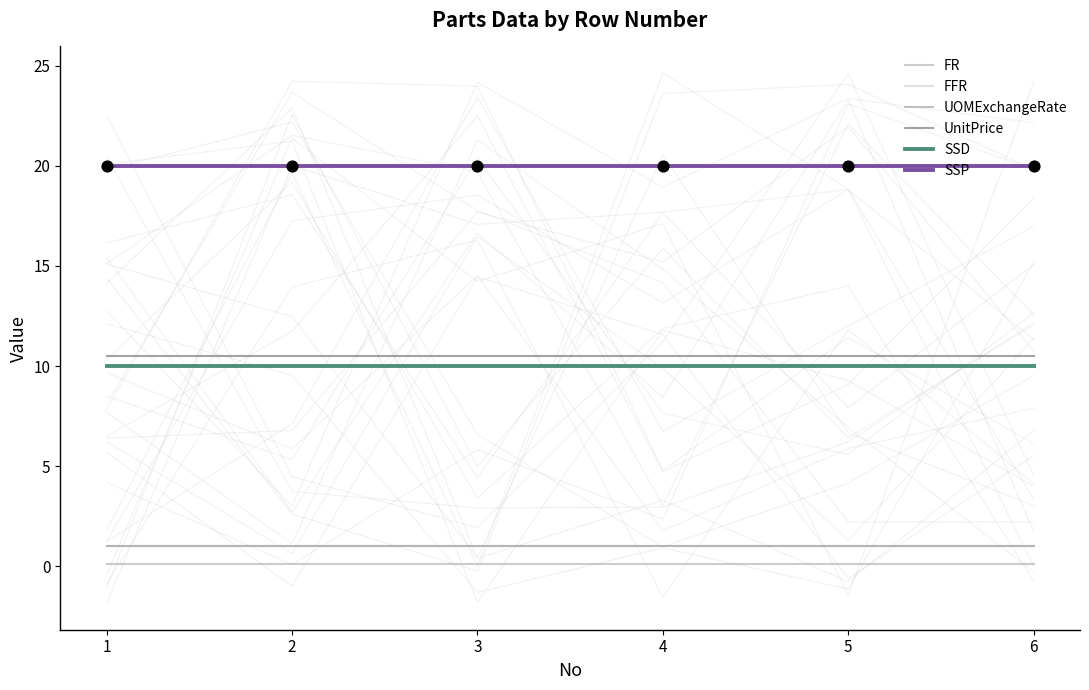

Which series contains the highest Y value?

SSP